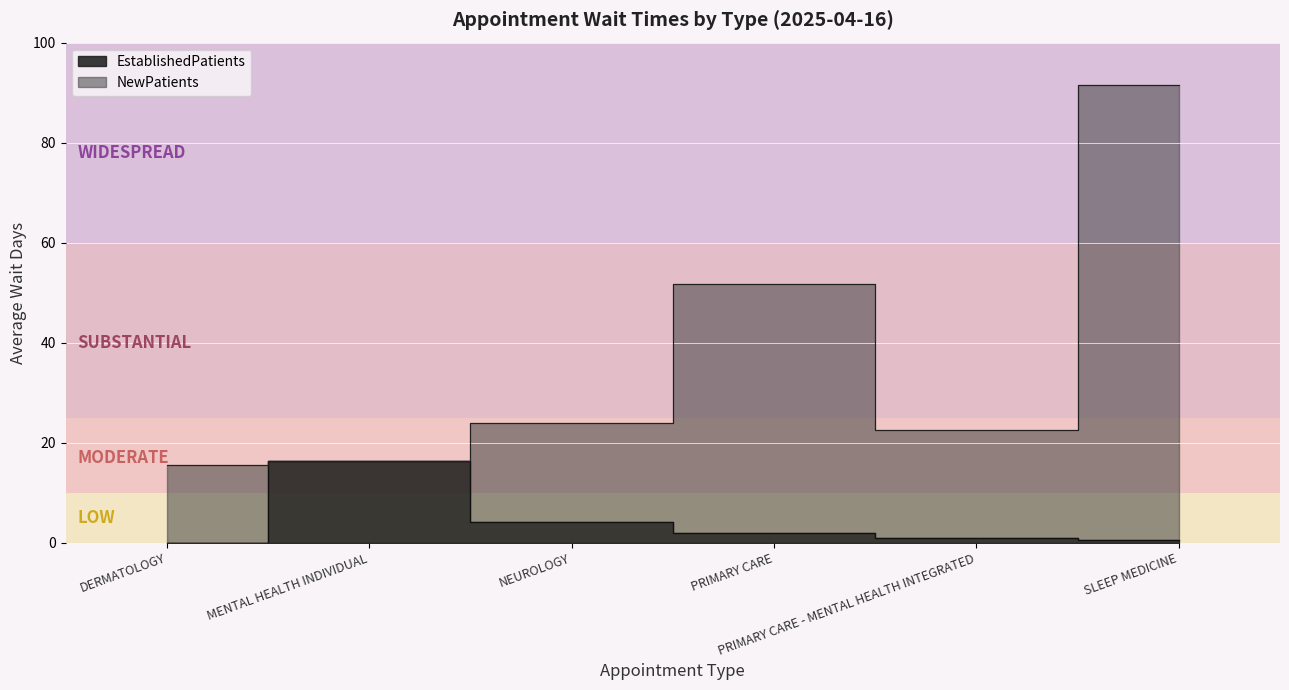

Does the chart display data point markers on the line(s)?

No